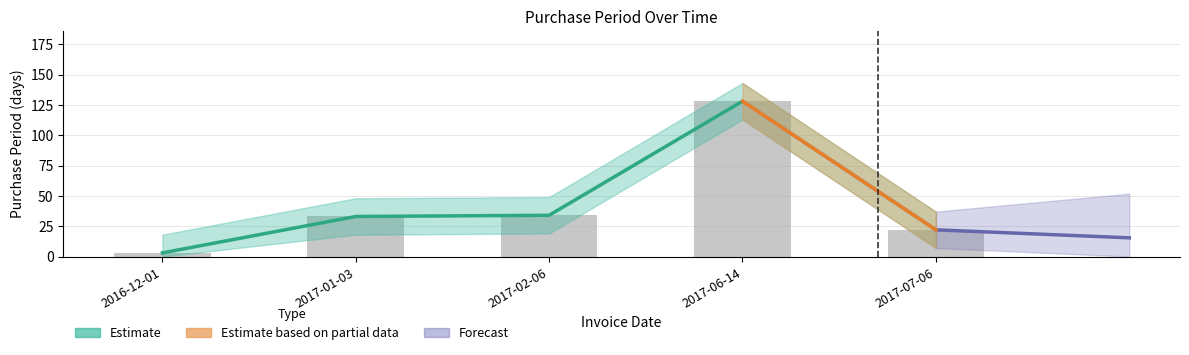

What is the minimum value shown in the chart?

3